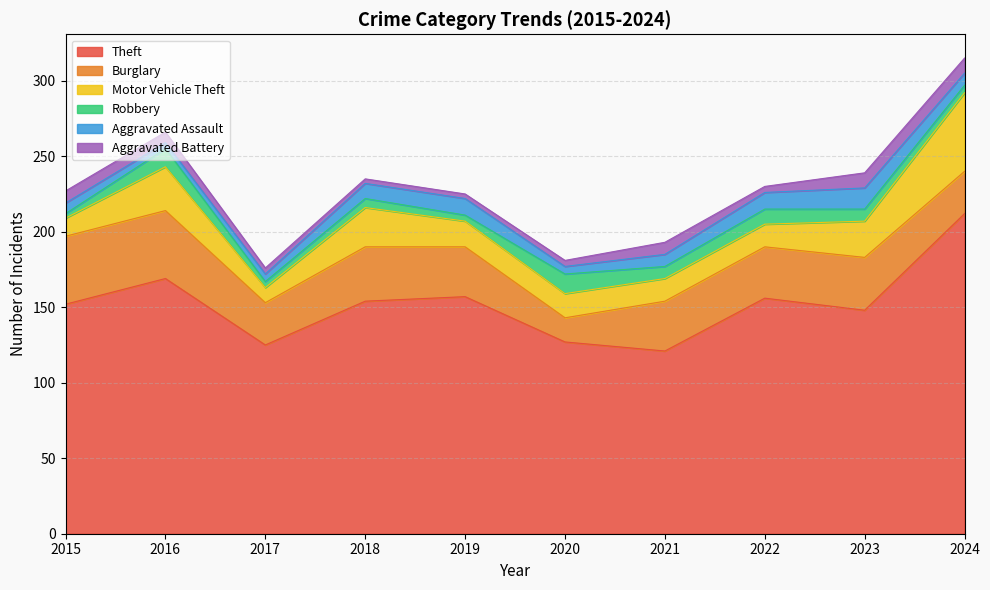

Which category has the highest value in the Burglary series?

2015